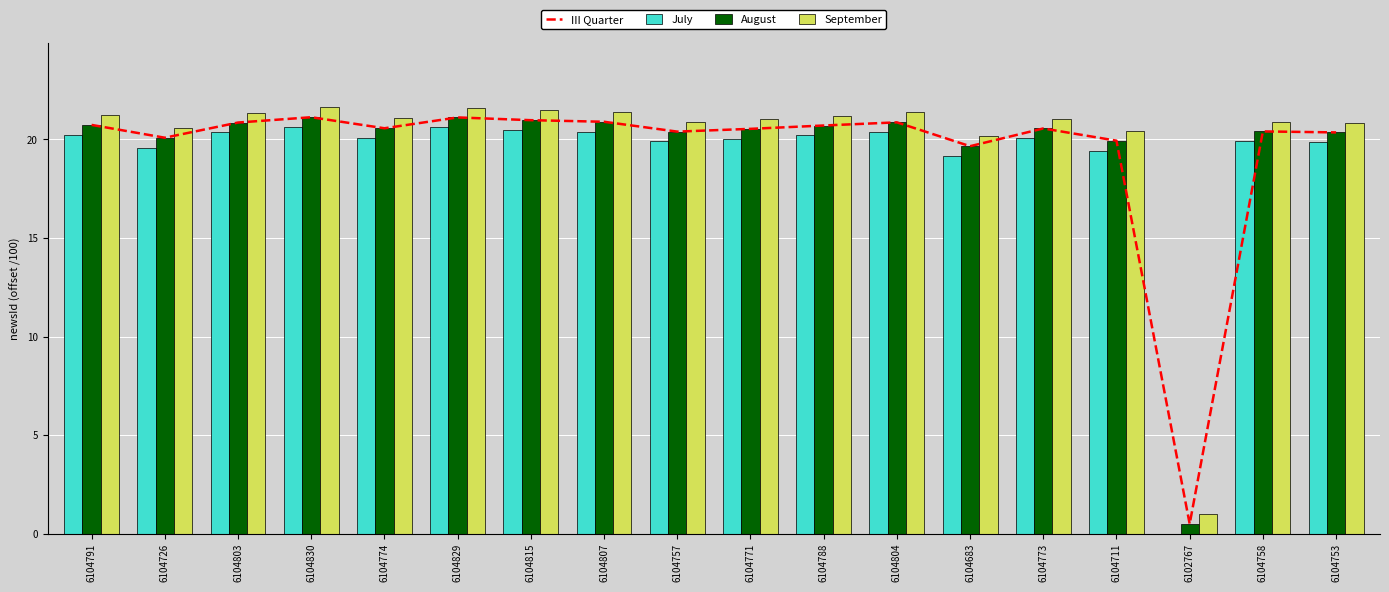

True or false: September has a value of 32.2 at 6104771.

False